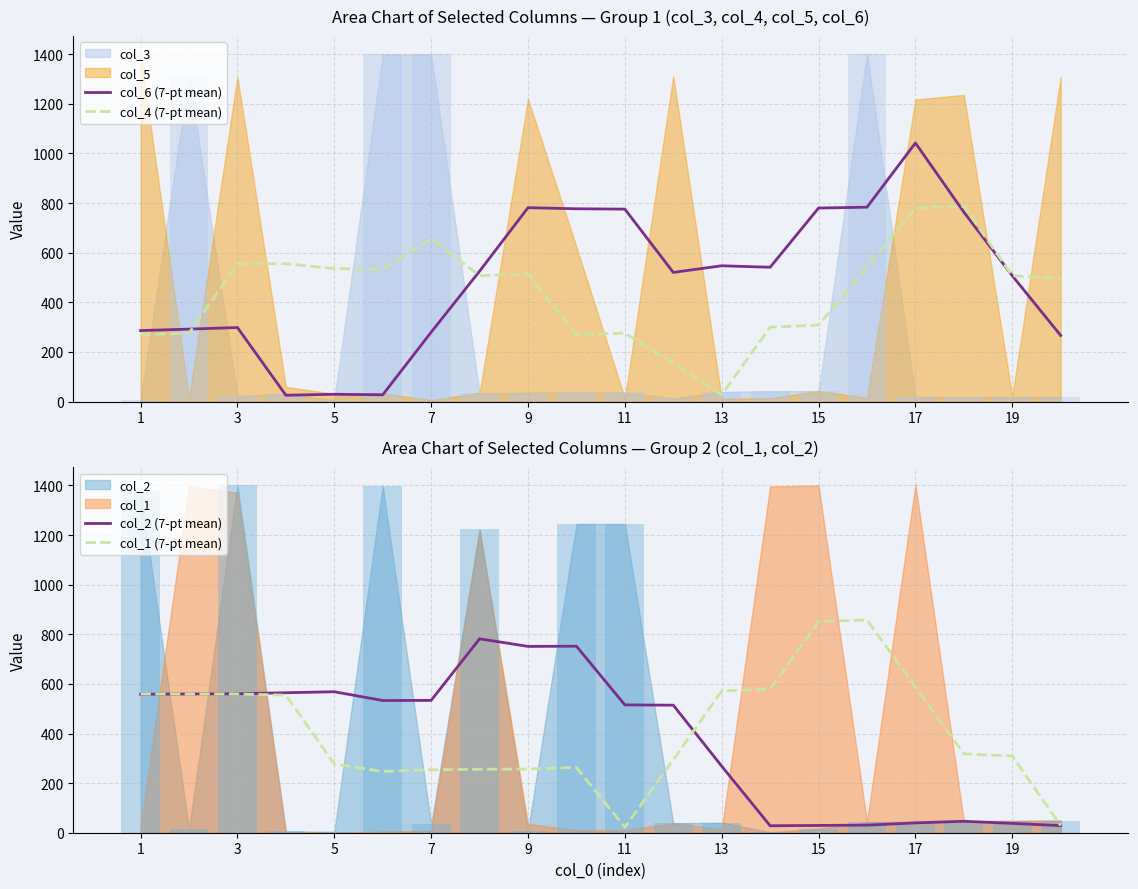

What is the difference between the col_2 (7-pt mean) values at 15 and 7?

504.2